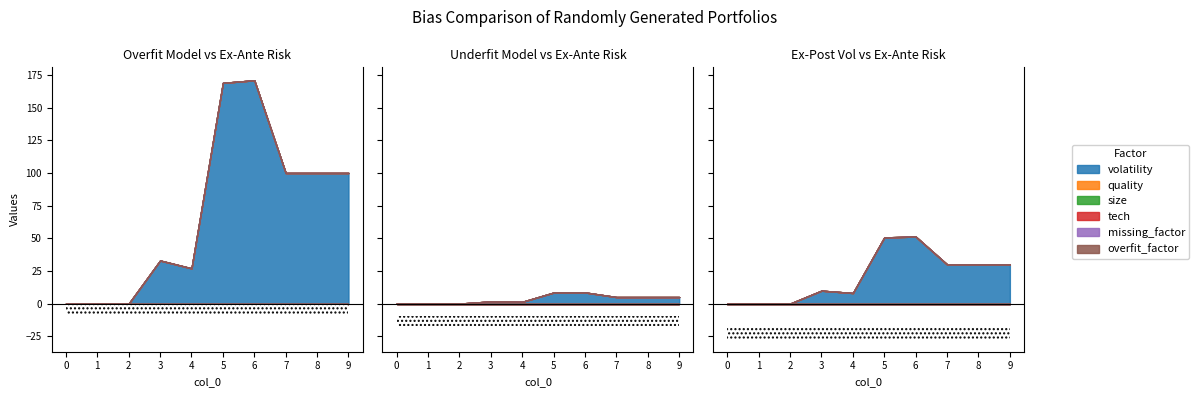

How many data points does each series have?

10